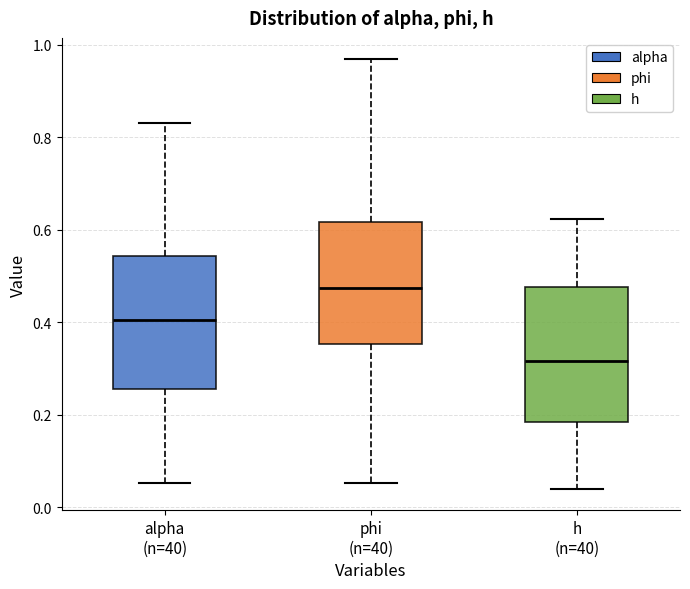

Reading left to right, transcribe this box plot: for each box, give where its median line is, the range the box spans, and where its two whiskers end, as read against the y-axis. The values are not printed on the chart, so give them approximately, as read against the axis.

alpha (n=40): median 0.40, box 0.26 to 0.54, whiskers 0.06 to 0.84
phi (n=40): median 0.48, box 0.36 to 0.62, whiskers 0.06 to 0.96
h (n=40): median 0.32, box 0.18 to 0.48, whiskers 0.04 to 0.62